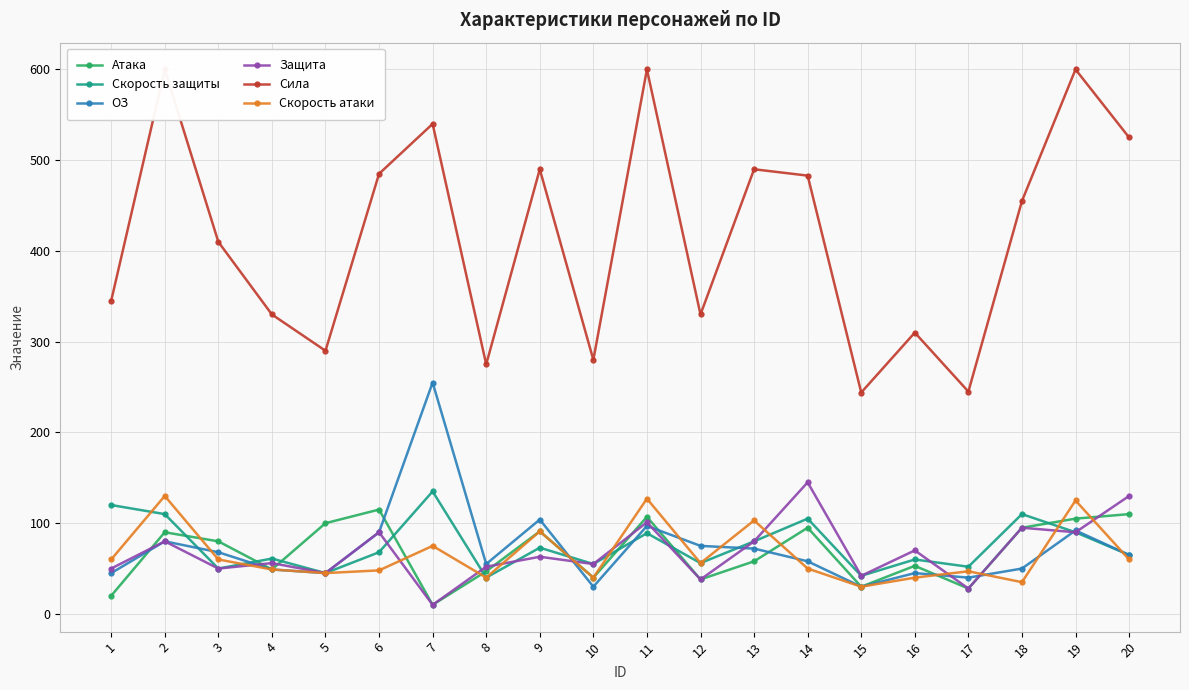

True or false: Сила and Скорость защиты cross at least once.

False